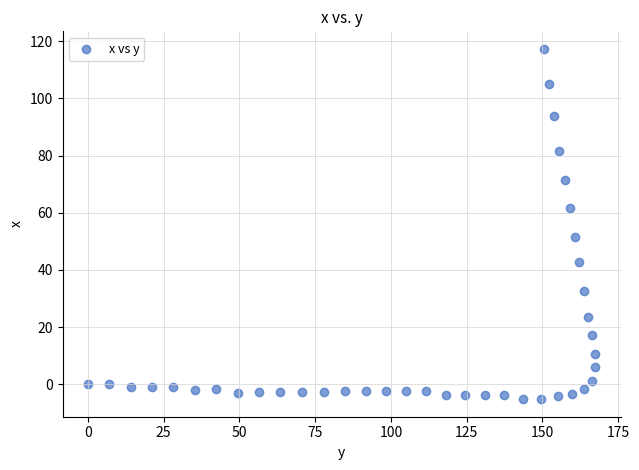

What is the range of X values (max minus min)?

167.5